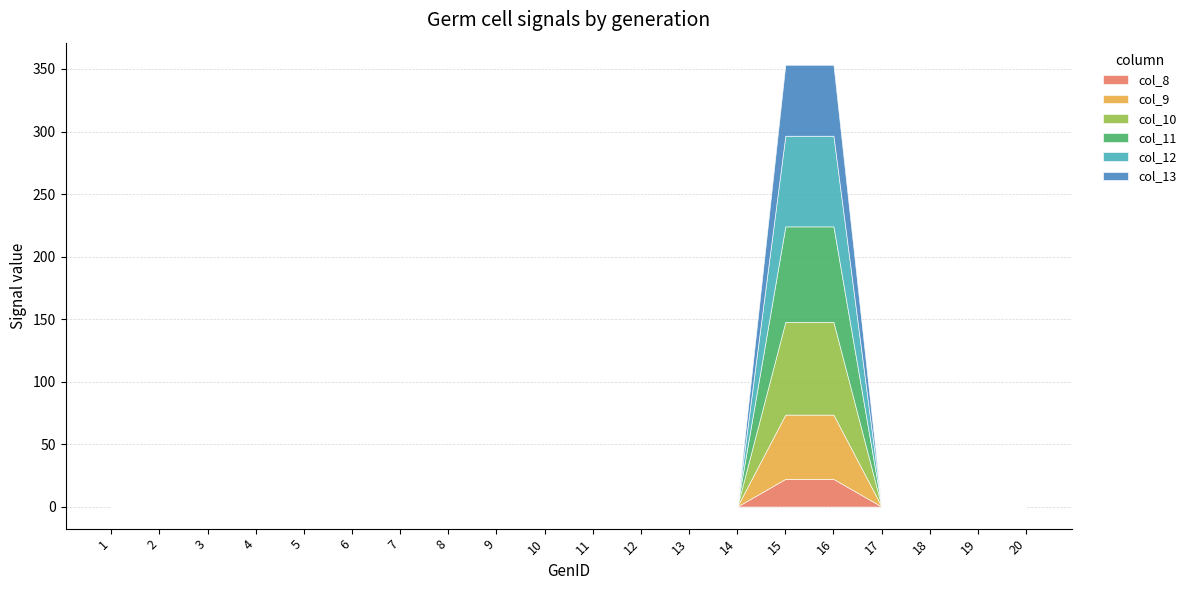

Does the chart have visible grid lines?

Yes